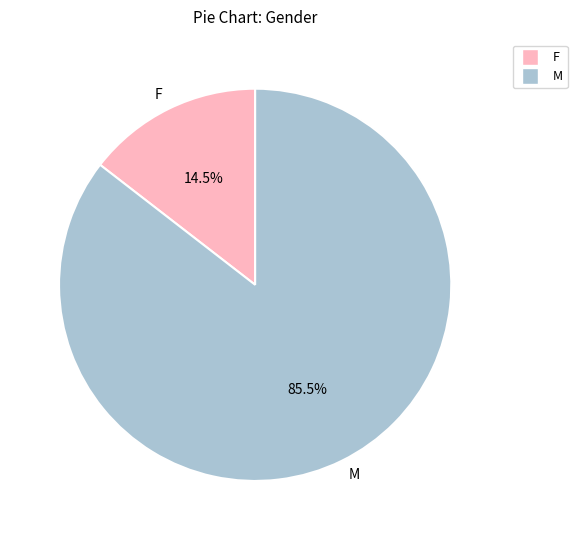

Is the sum of F and M greater than half?

Yes